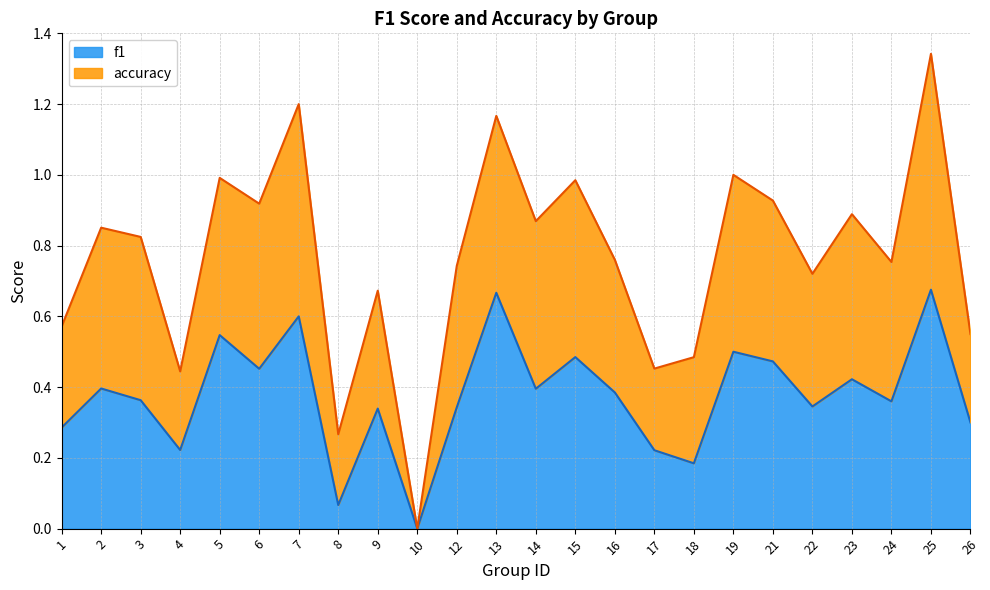

What is the value of the 8th point from the left?

0.1